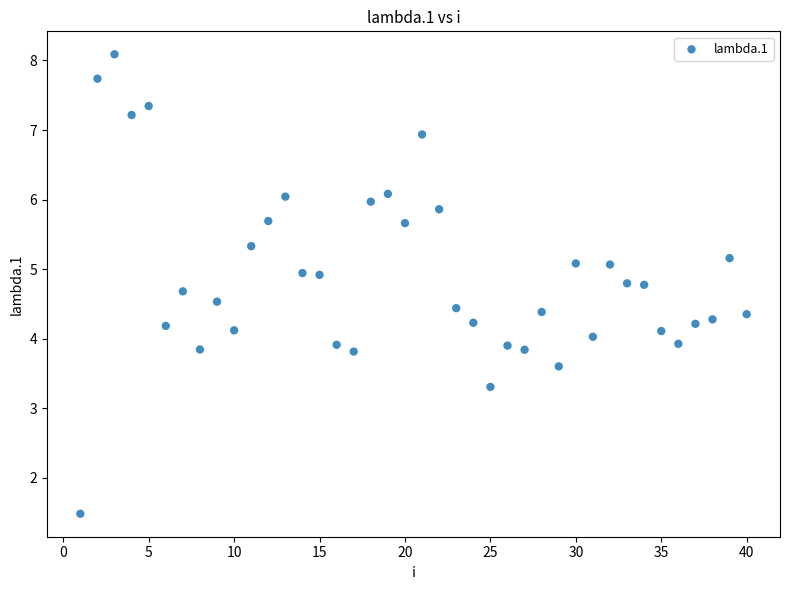

What is the range of X values (max minus min)?

39.0